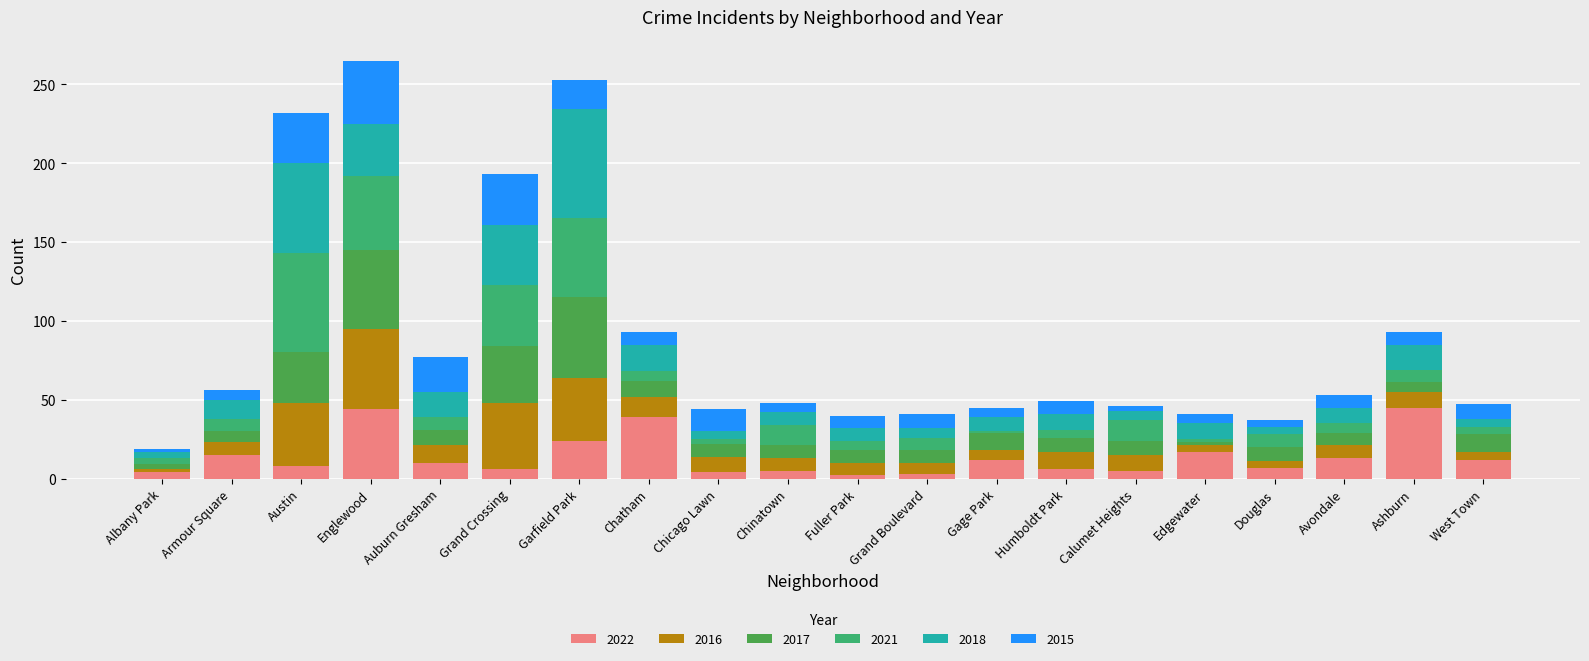

What is the maximum value for 2022?

45